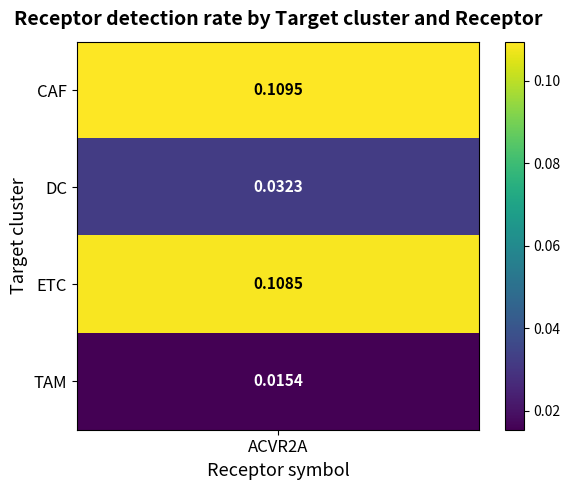

Between 2 and 1, which is larger?

2